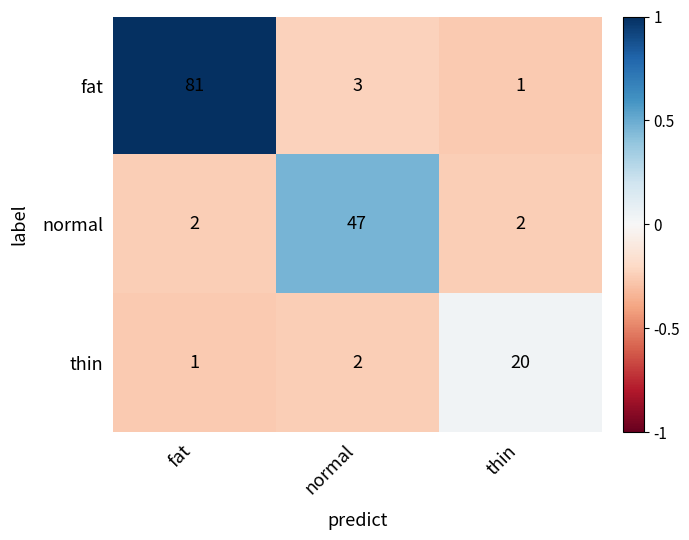

How many data points does each series have?

3